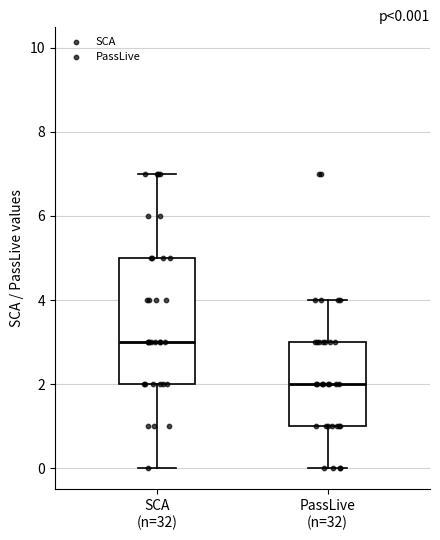

Comparing the boxes themselves (not the whiskers), which one is the tallest?

SCA (n=32)